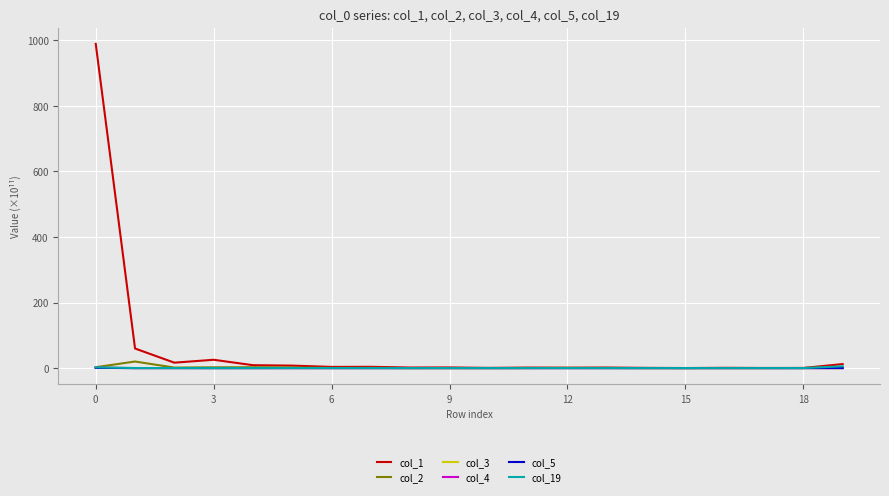

Which series has the largest total across all categories?

col_1